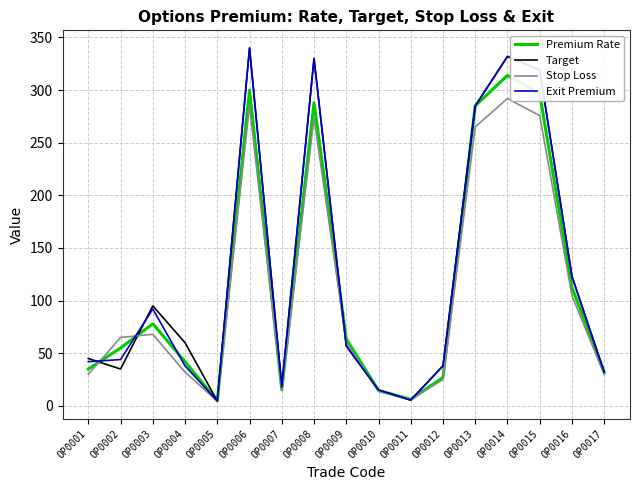

What is the minimum value for Premium Rate?

4.8